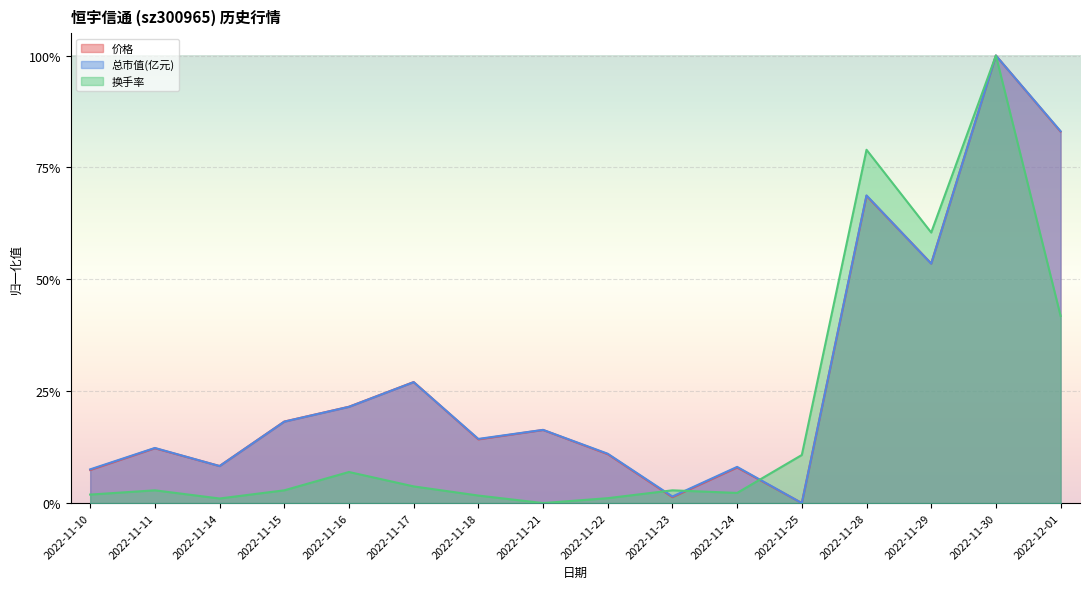

How many data points in 总市值(亿元) are above 0?

15